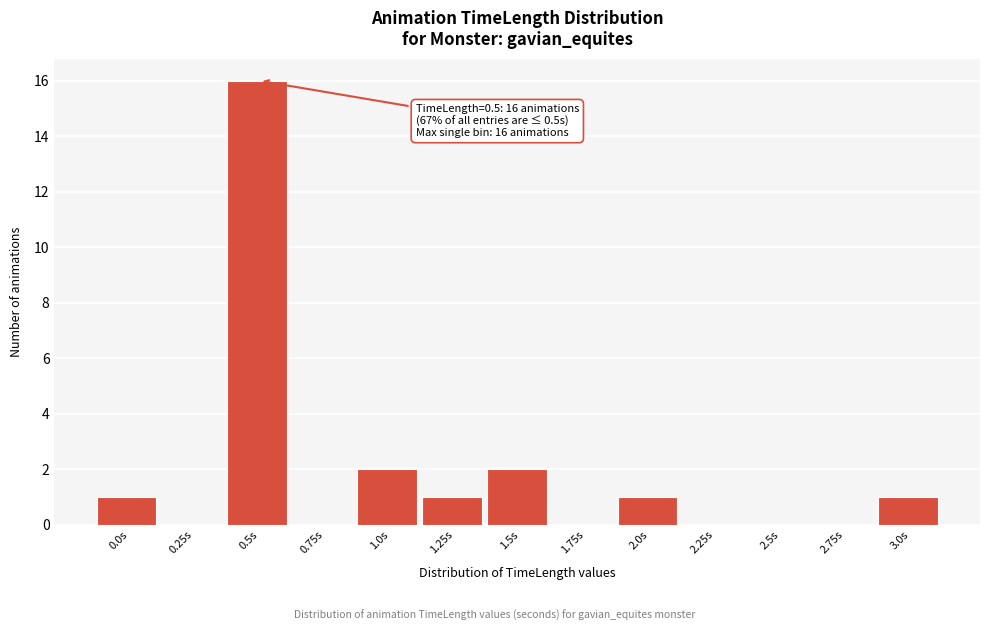

Reading left to right, extract all data points from this chart.

0.0s=1	0.25s=0	0.5s=16	0.75s=0	1.0s=2	1.25s=1	1.5s=2	1.75s=0	2.0s=1	2.25s=0	2.5s=0	2.75s=0	3.0s=1